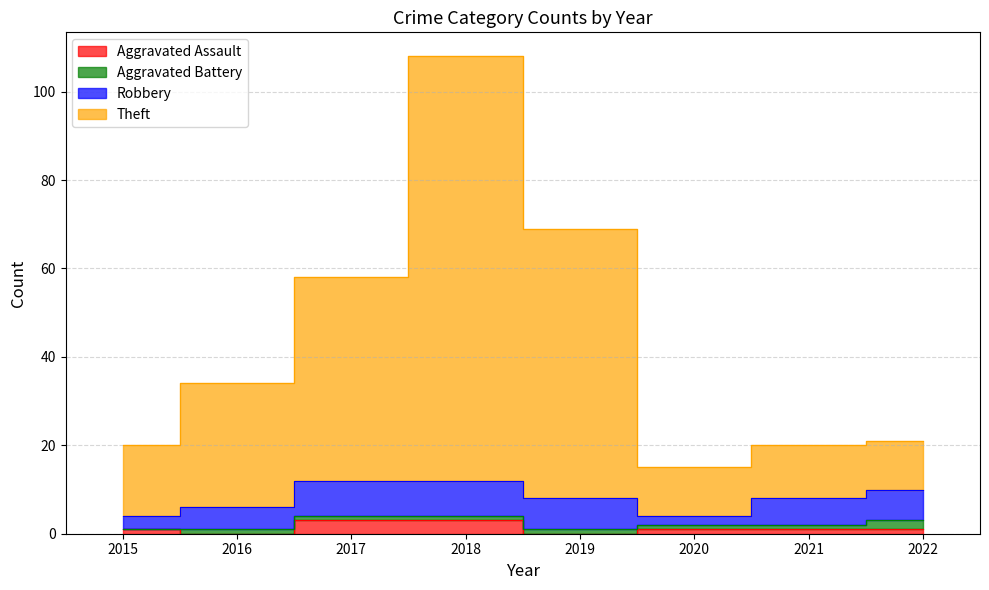

Rank the categories by Aggravated Assault value from highest to lowest.

2017, 2018, 2015, 2020, 2021, 2022, 2016, 2019